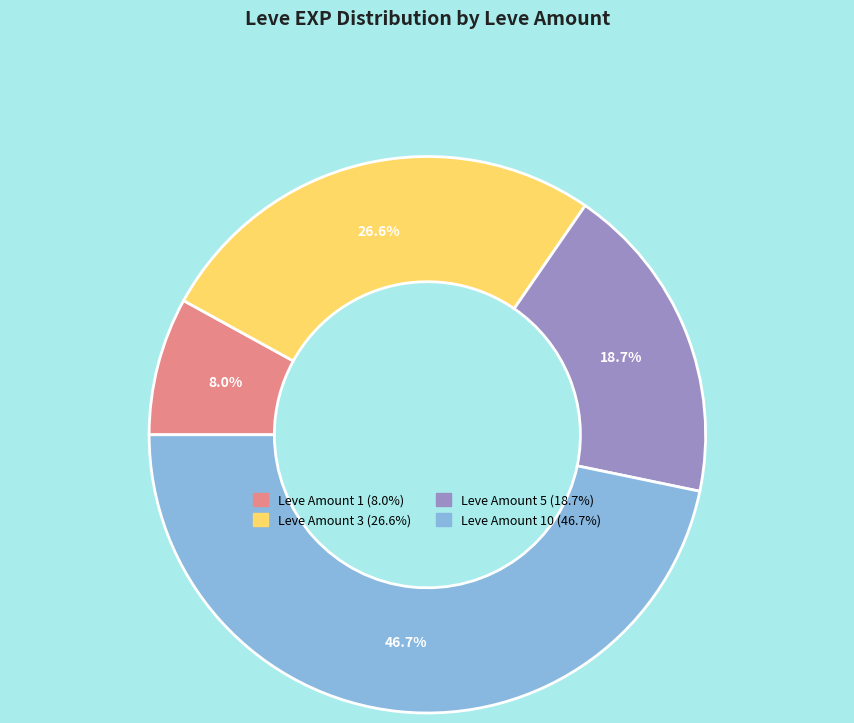

Does any single category account for the majority?

No